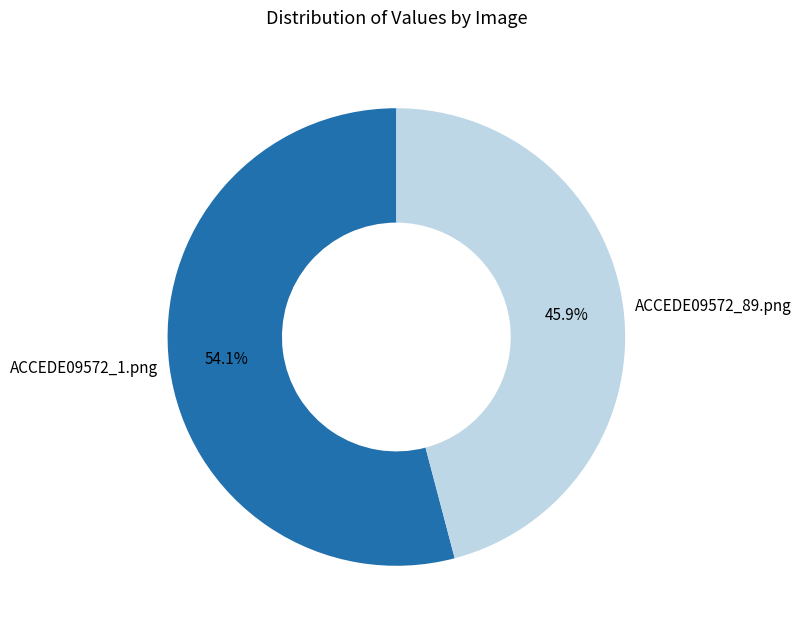

Combined, what portion of the pie is ACCEDE09572_1.png and ACCEDE09572_89.png?

100.0%